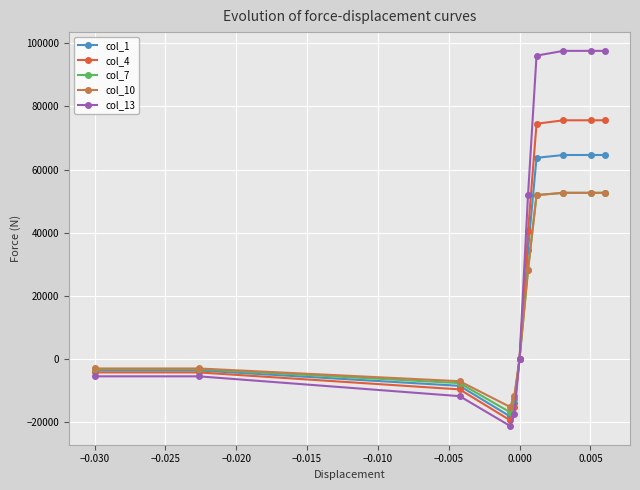

What is the smallest value displayed?

-21244.3